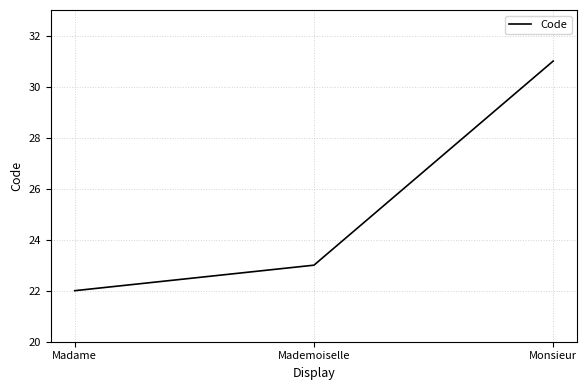

Is it true that the value at Mademoiselle is 12?

False